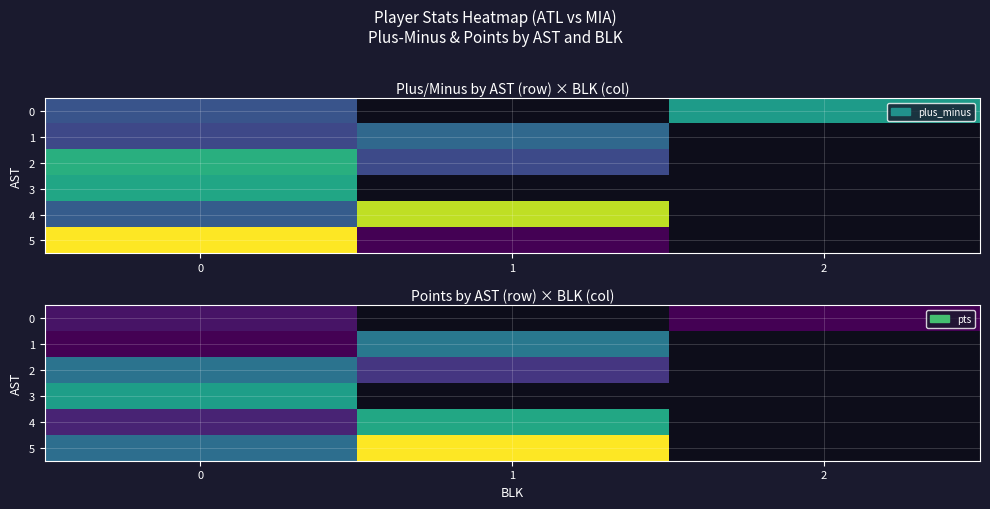

At how many categories does at least one series exceed 21?

1